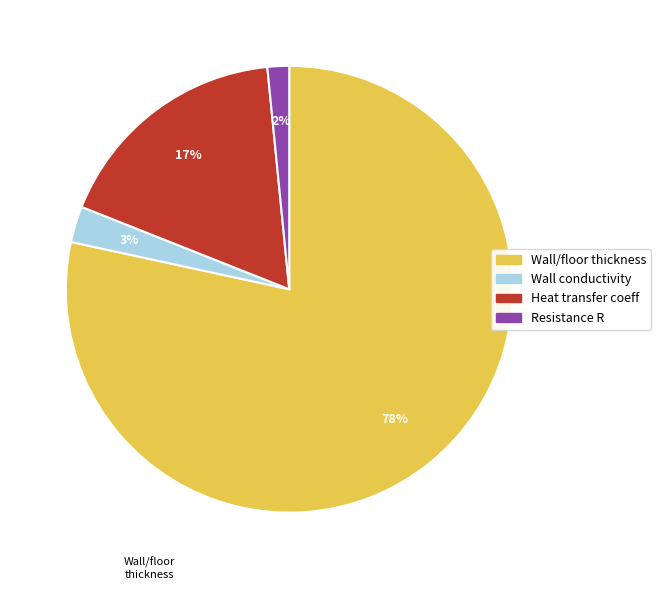

Does any single category account for the majority?

Yes